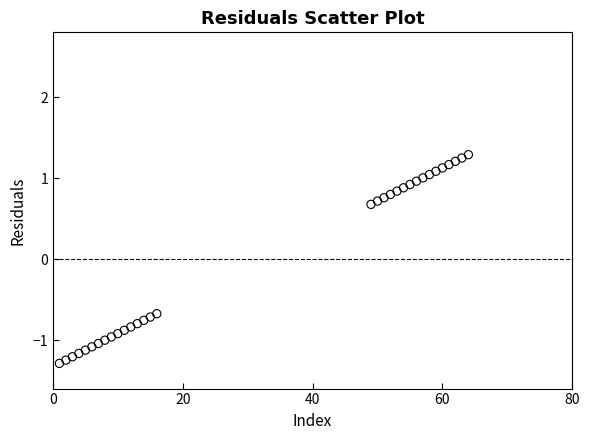

What is the range of Y values (max minus min)?

2.6